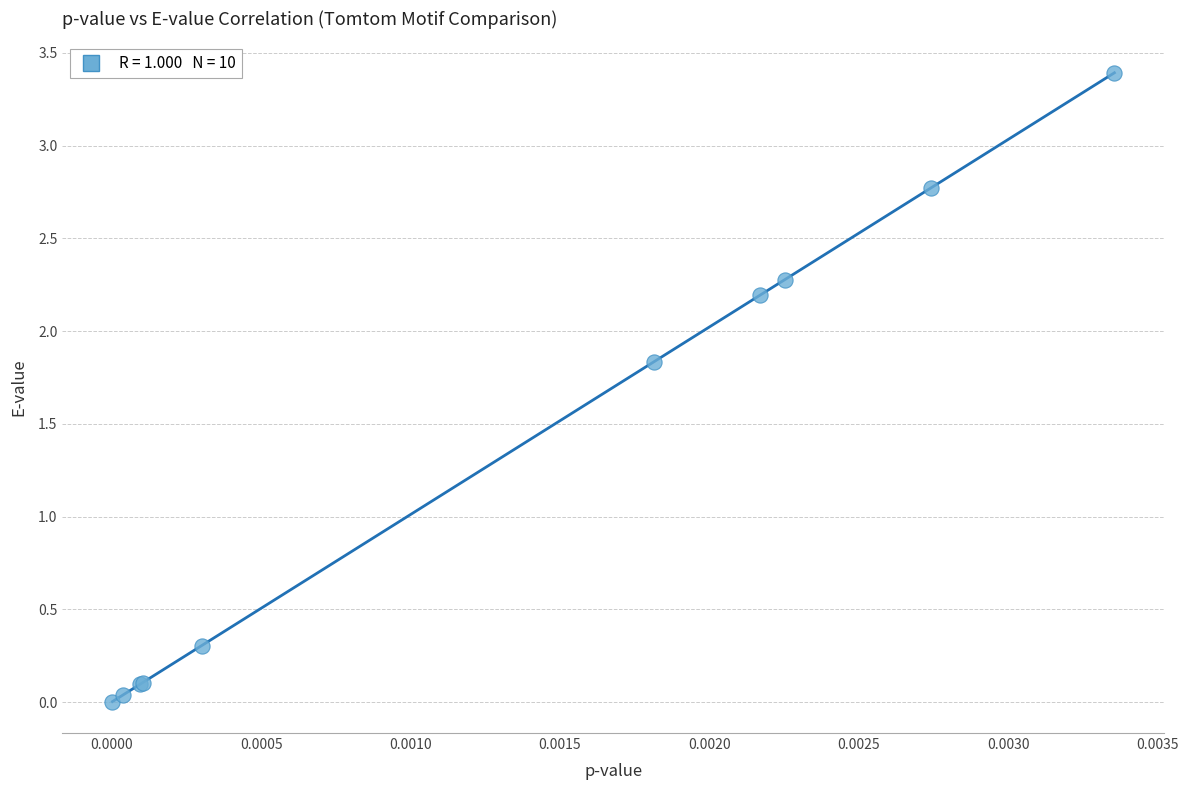

What Y value in the scatter plot is closest to 1?

0.3